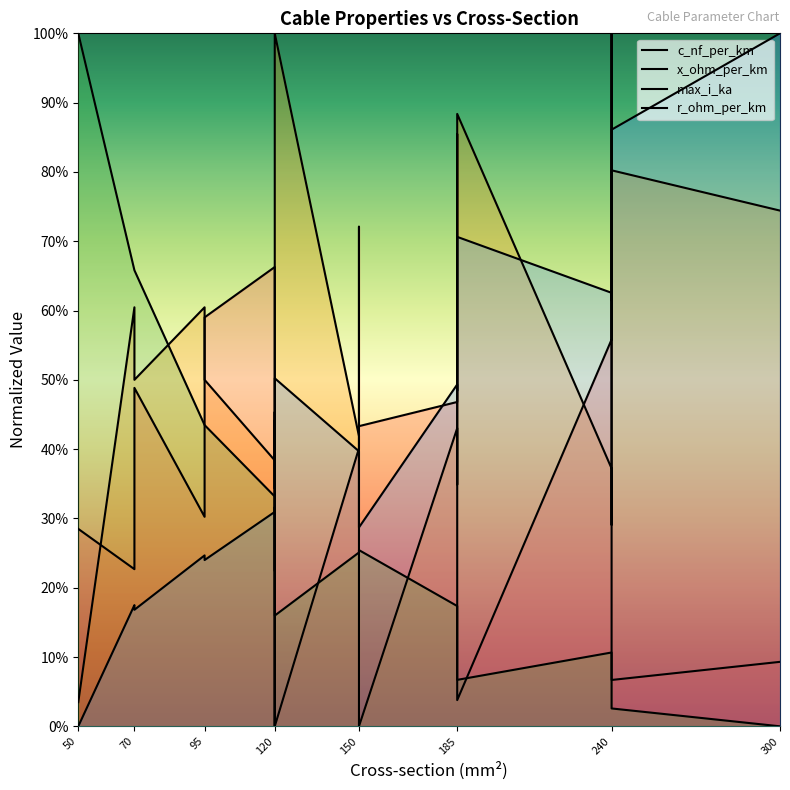

What are all the series names shown in the legend?

c_nf_per_km, x_ohm_per_km, max_i_ka, r_ohm_per_km